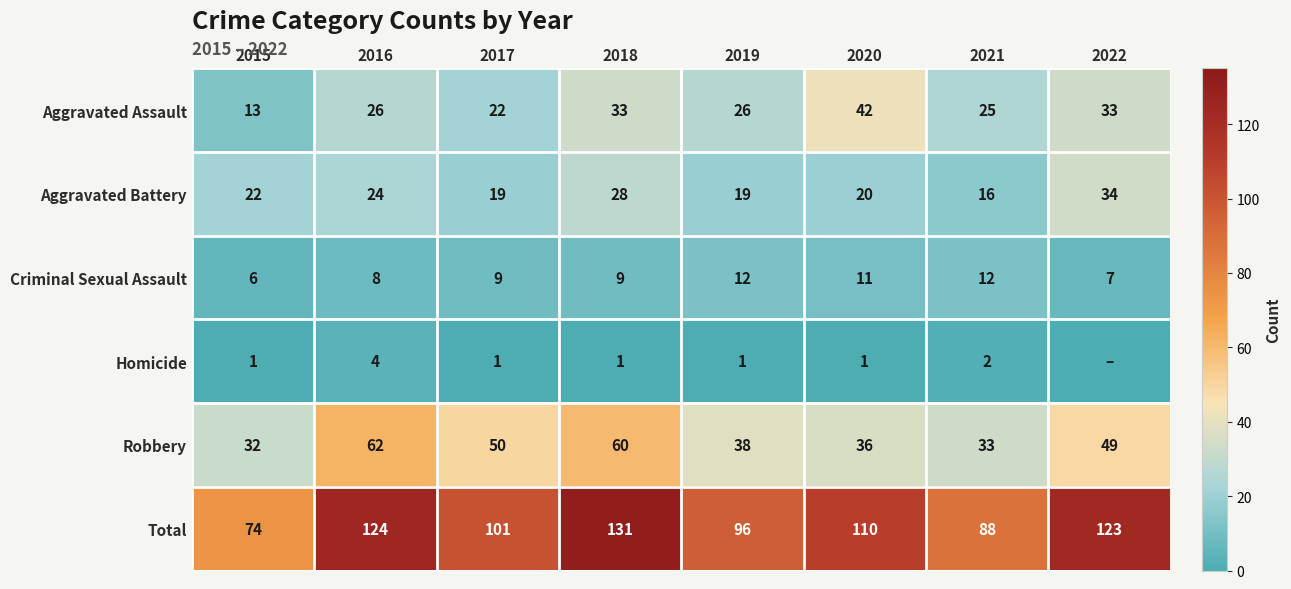

Which category has the highest value in the Aggravated Battery series?

2022